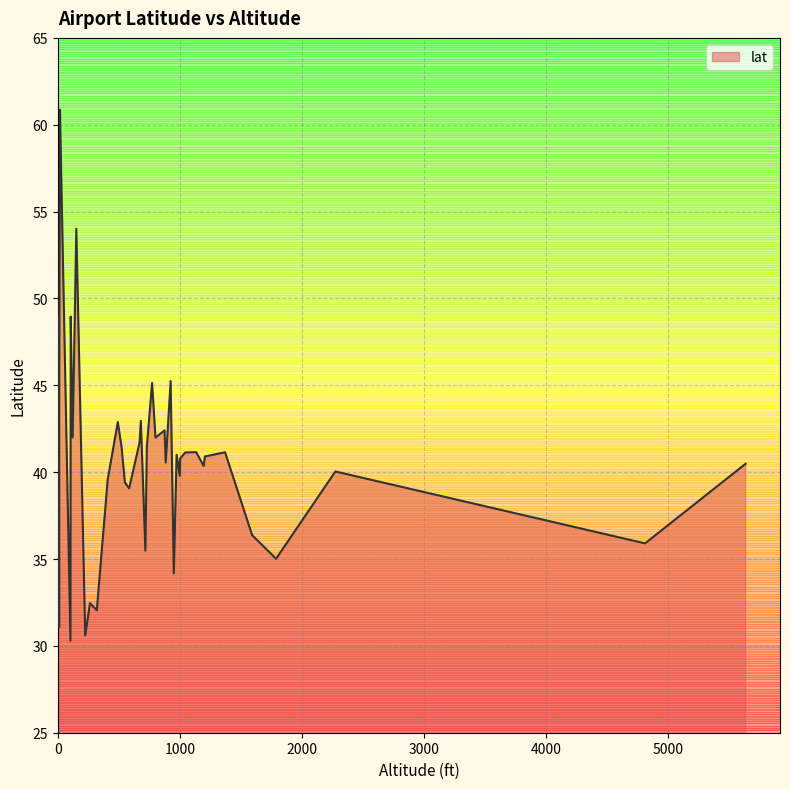

What is the average value?

40.7